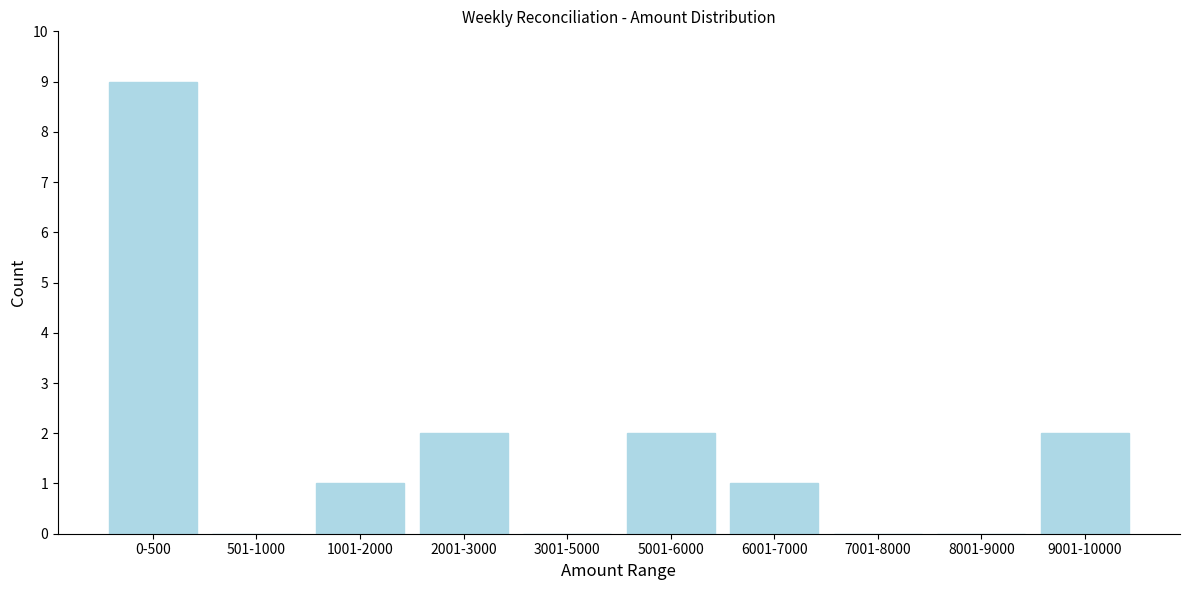

Reading right to left, what are all the values shown in this chart?

9001-10000=2	8001-9000=0	7001-8000=0	6001-7000=1	5001-6000=2	3001-5000=0	2001-3000=2	1001-2000=1	501-1000=0	0-500=9